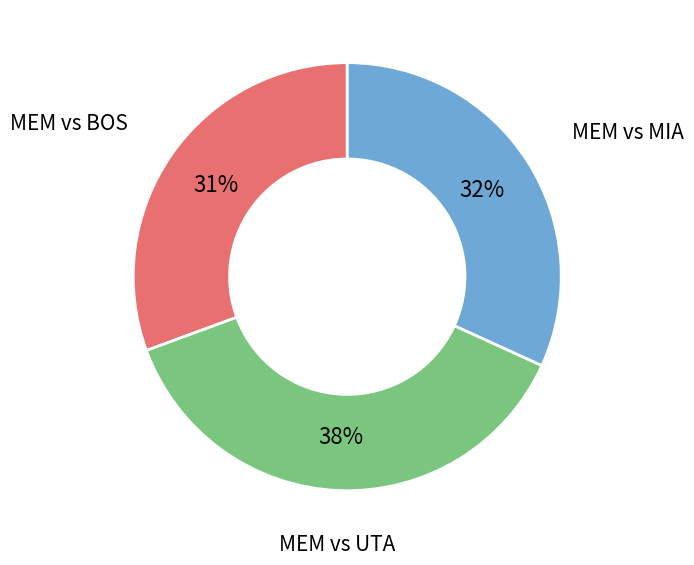

How many slices are in this pie chart?

3